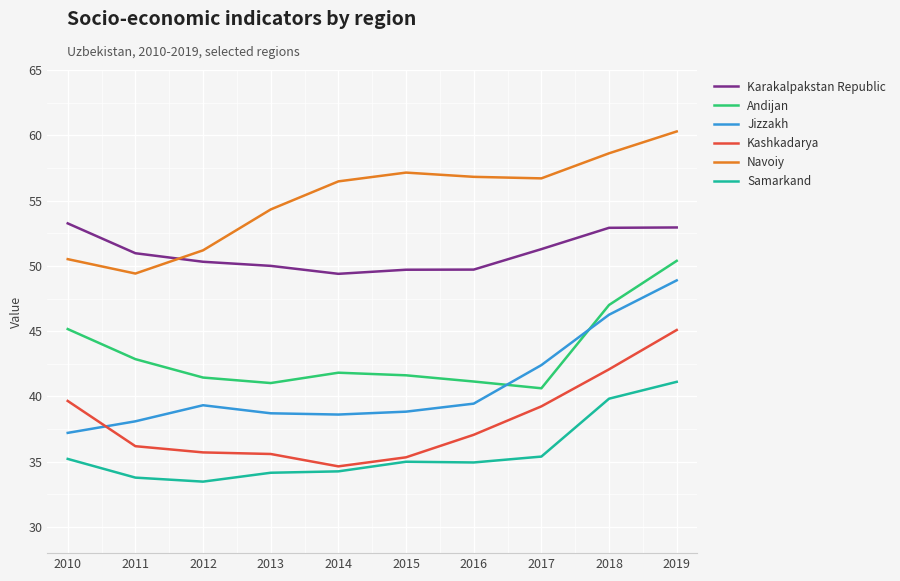

How many lines are shown in the chart?

6